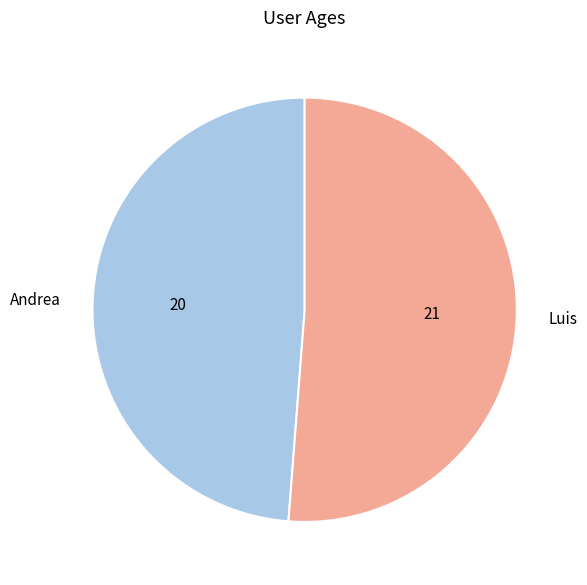

Which has a higher value, Andrea or Luis?

Luis